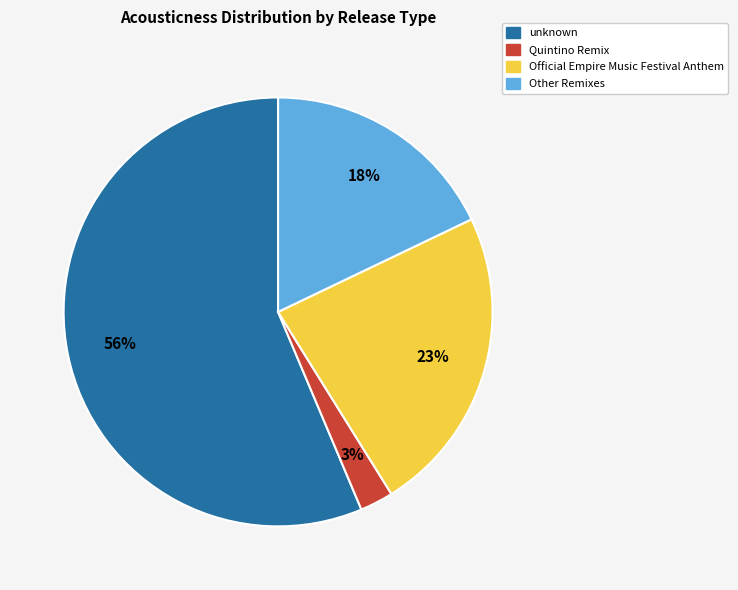

To the nearest percent, what is the average slice percentage?

25%